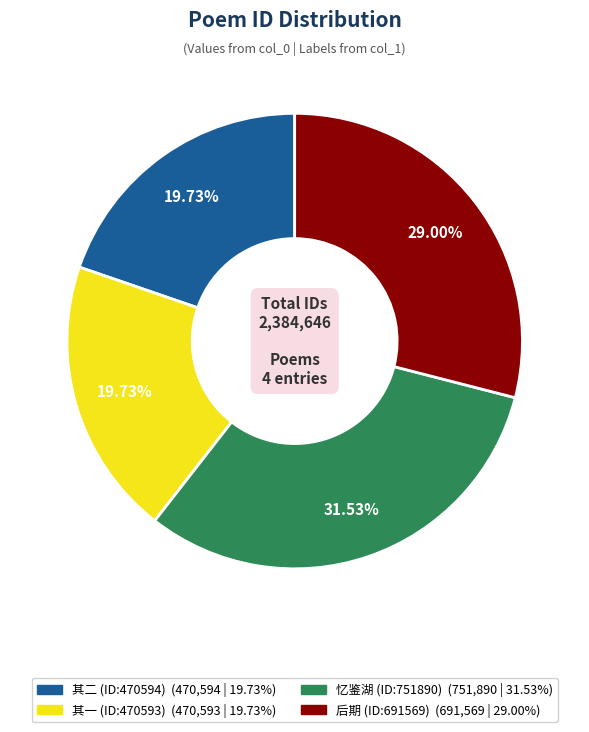

Does any single category account for the majority?

No